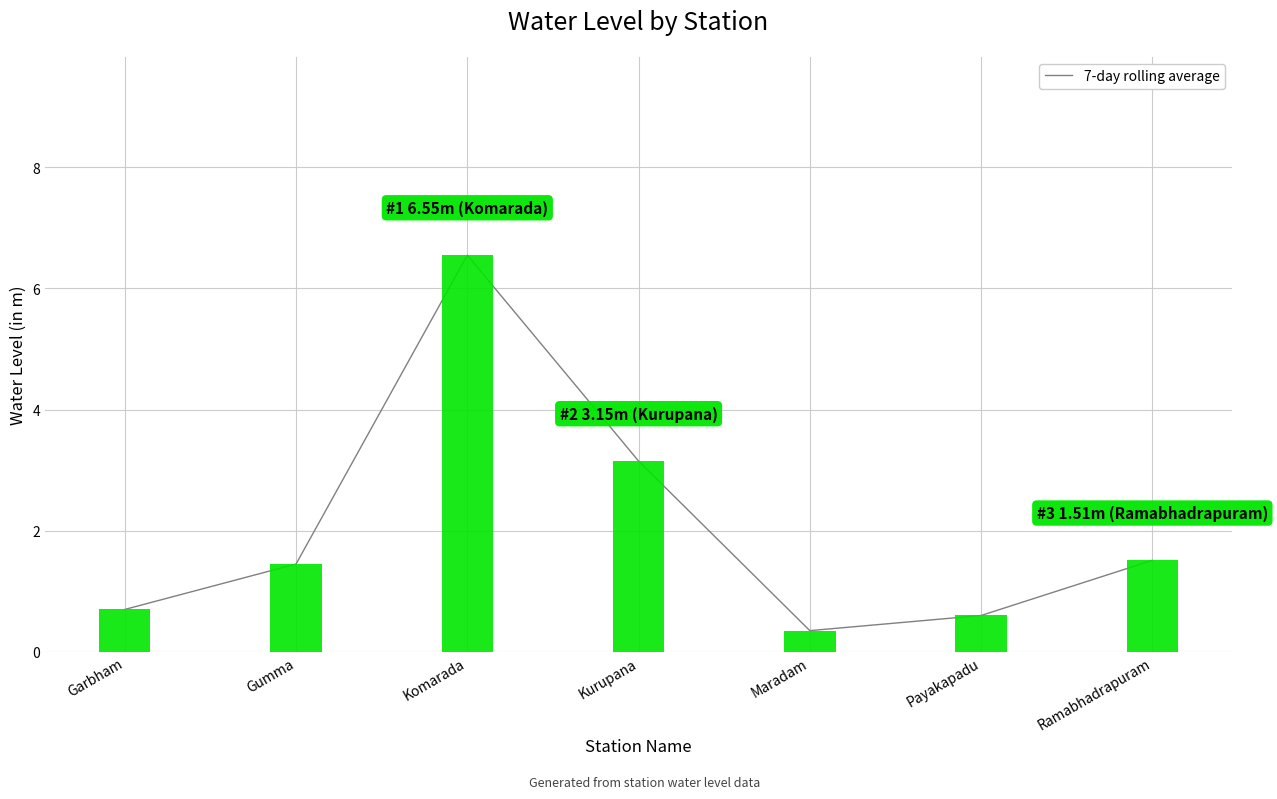

What is the difference between the maximum and minimum values?

6.2